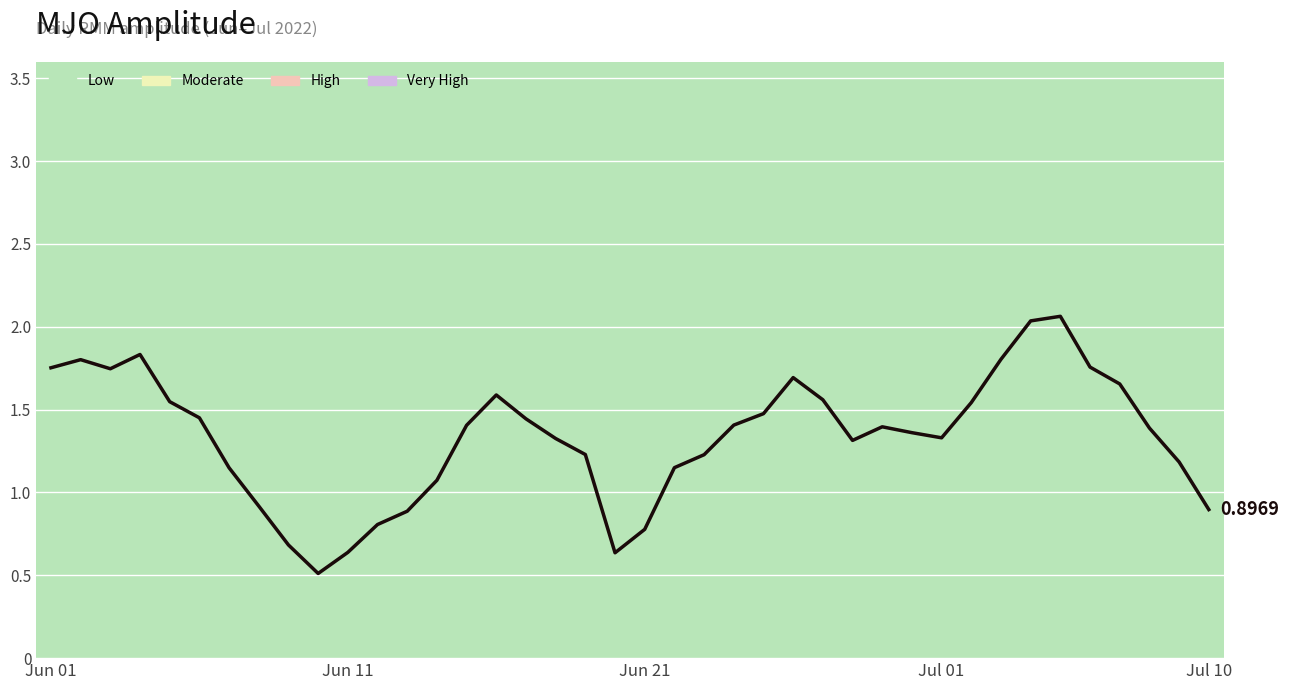

Rank the categories by value from highest to lowest.

34, 33, Jul 01, 32, Jun 11, 35, Jun 01, Jun 21, 25, 36, 15, 26, Jul 10, 31, 24, 5, 16, 23, 14, 28, 37, 29, 30, 17, 27, 18, 22, 38, 21, 6, 13, 7, 39, 12, 11, 20, 8, 10, 19, 9